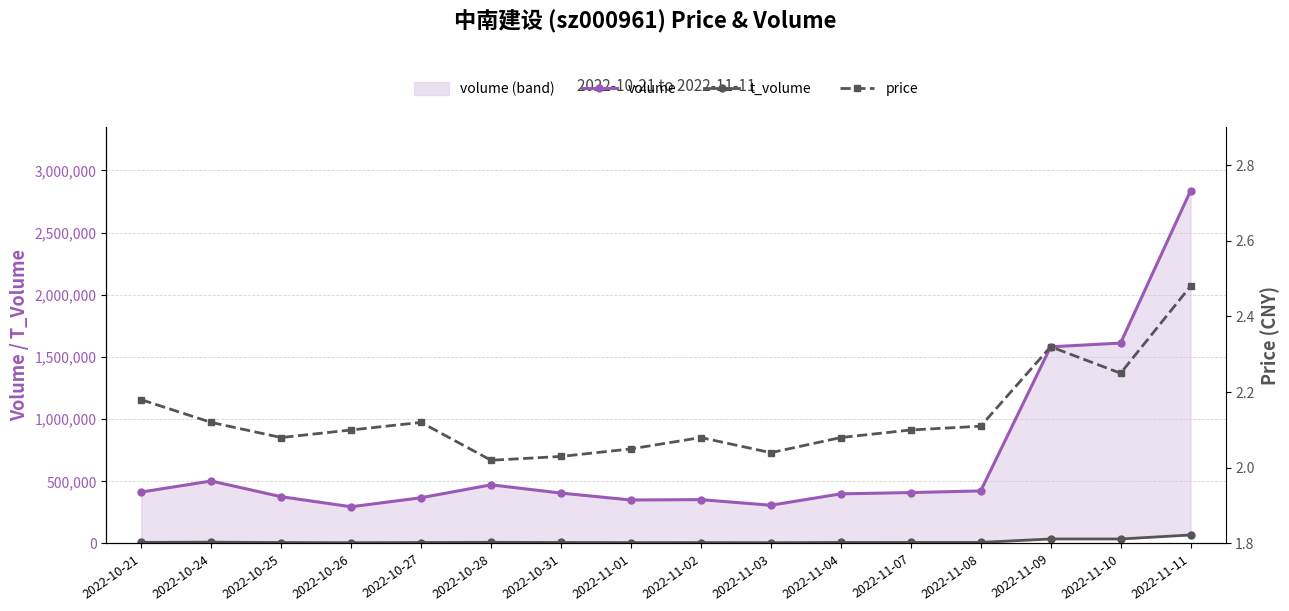

Reading left to right, extract all data points from this chart.

volume: 413782.0	502462.0	376291.0	295365.0	368055.0	471758.0	405341.0	349804.0	352683.0	307468.0	399286.0	409434.0	422709.0	1581625.0	1611655.0	2836326.0
t_volume: 9128.0	10776.0	7827.0	6189.0	7806.0	9730.0	8105.0	7096.0	7317.0	6309.0	8266.0	8594.0	8918.0	36240.0	36218.0	68470.0
price: 2.2	2.1	2.1	2.1	2.1	2.0	2.0	2.0	2.1	2.0	2.1	2.1	2.1	2.3	2.2	2.5